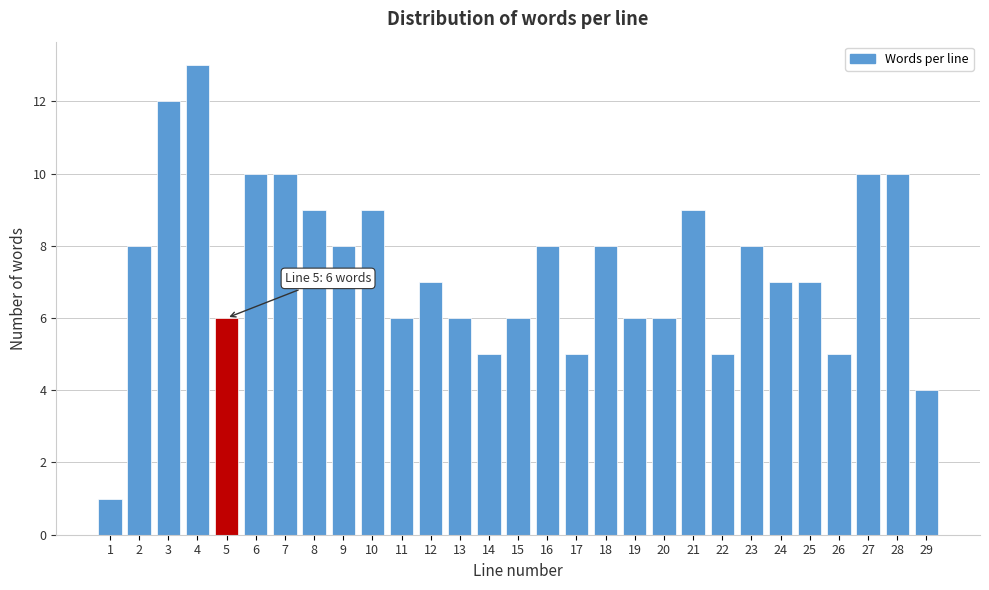

Reading right to left, list all the values displayed in this chart.

29=4	28=10	27=10	26=5	25=7	24=7	23=8	22=5	21=9	20=6	19=6	18=8	17=5	16=8	15=6	14=5	13=6	12=7	11=6	10=9	9=8	8=9	7=10	6=10	5=6	4=13	3=12	2=8	1=1